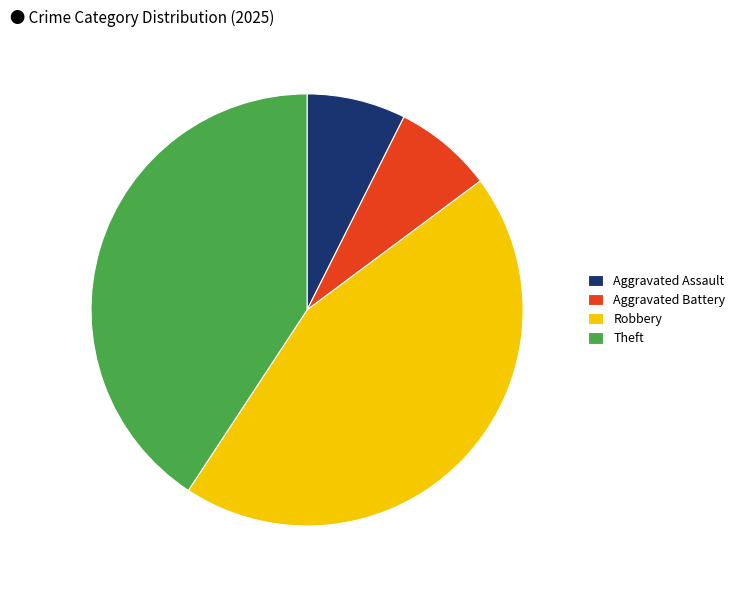

Which category has the biggest portion of the pie?

Robbery